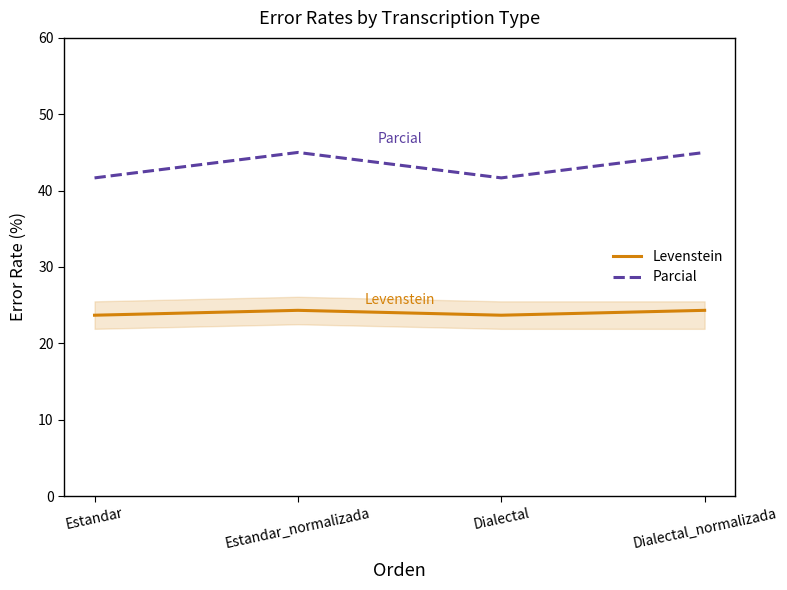

Reading left to right, list all the values displayed in this chart.

Levenstein: 23.7	24.3	23.7	24.3
Parcial: 41.7	45.0	41.7	45.0